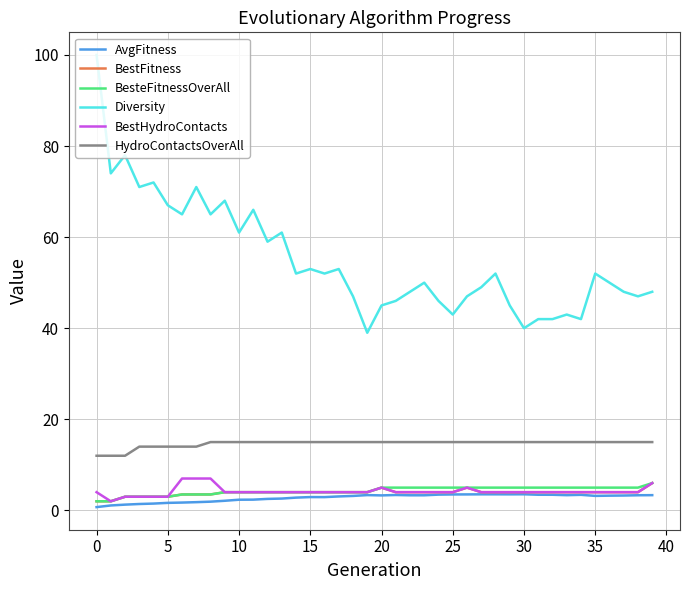

What is the highest value of the BestHydroContacts series?

7.0